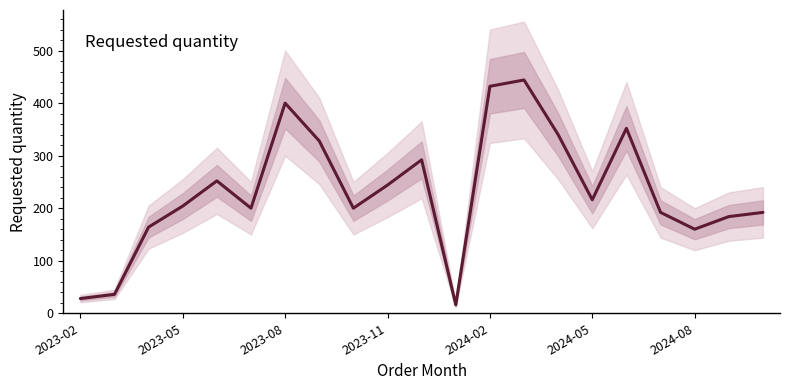

What is the maximum value shown in the chart?

444